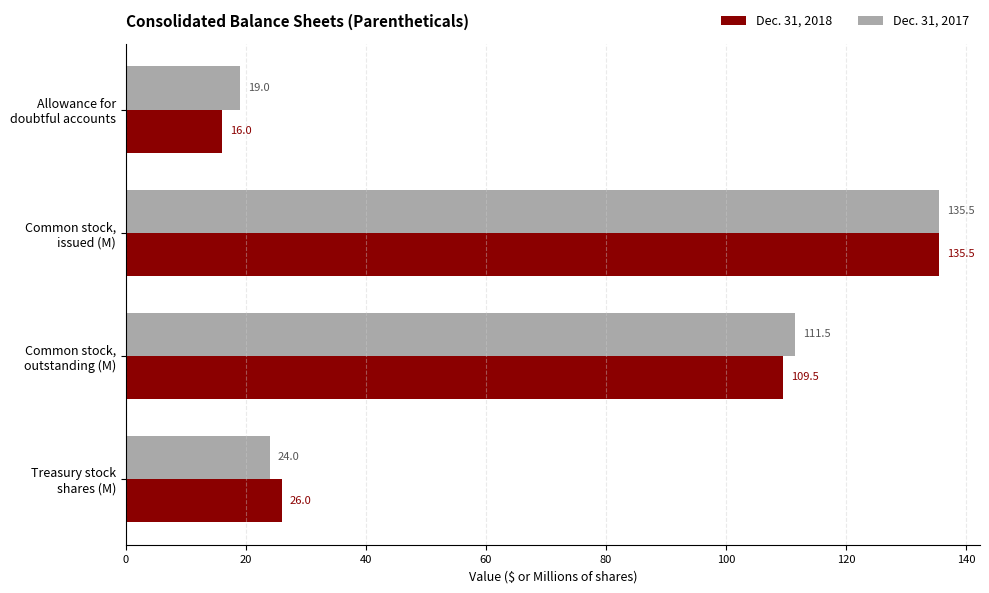

What is the sum of all Dec. 31, 2018 values?

287.0